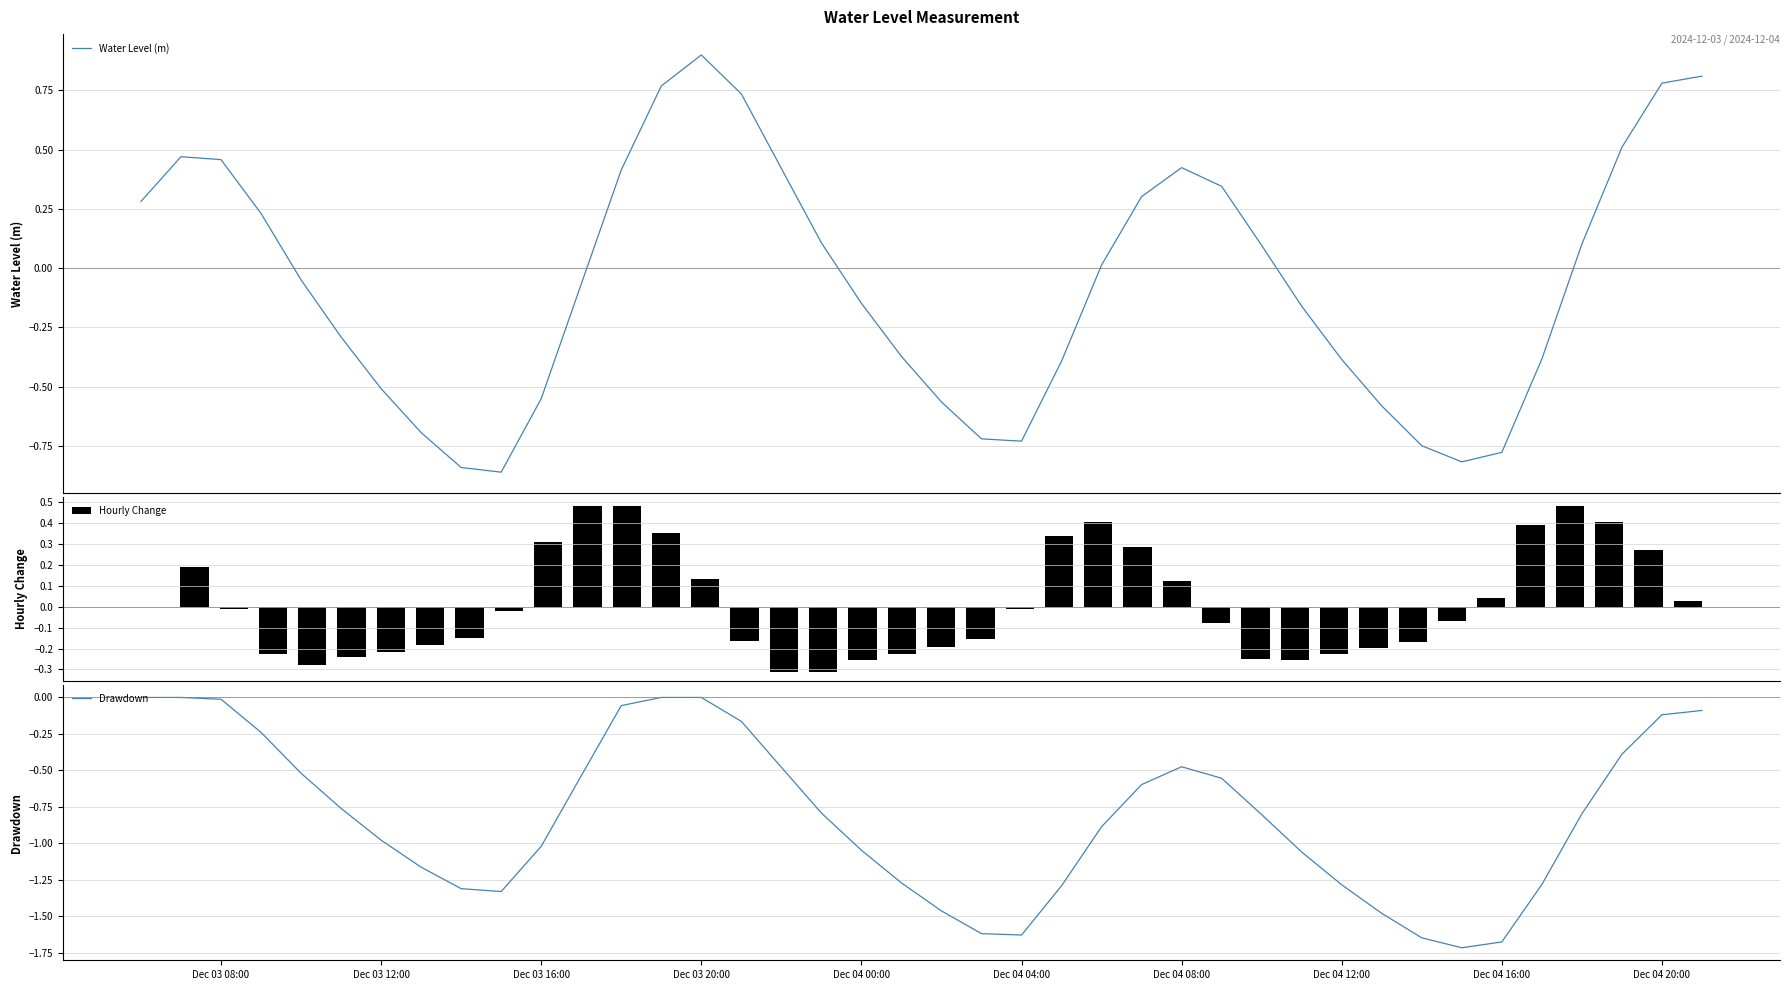

What is the maximum value for Water Level (m)?

0.9